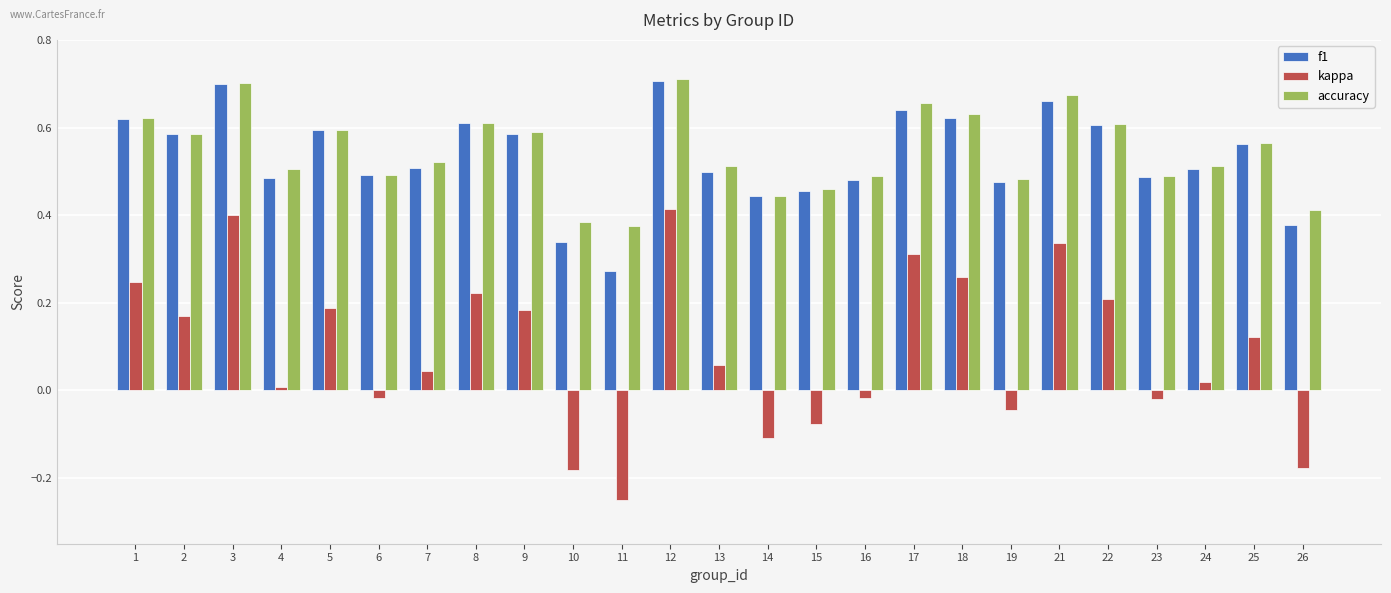

Which label corresponds to the smallest value in the chart?

11